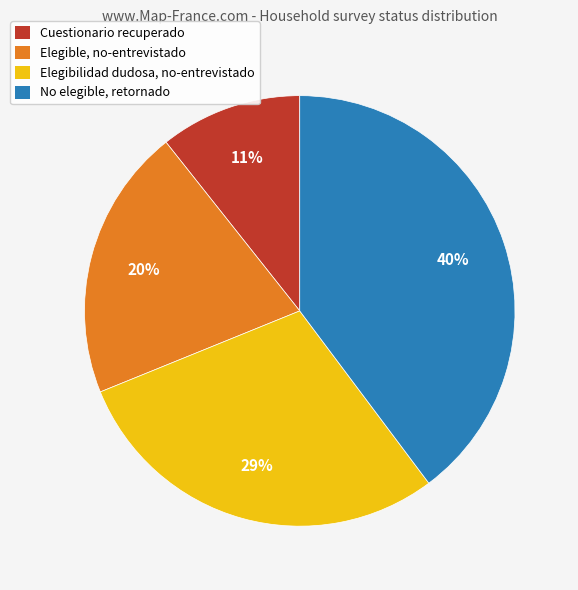

Which category has the biggest portion of the pie?

No elegible, retornado